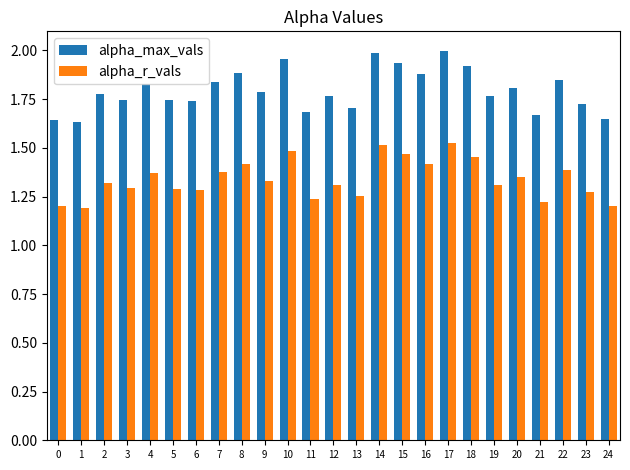

What is the difference between the maximum and second lowest values in the alpha_r_vals series?

0.3